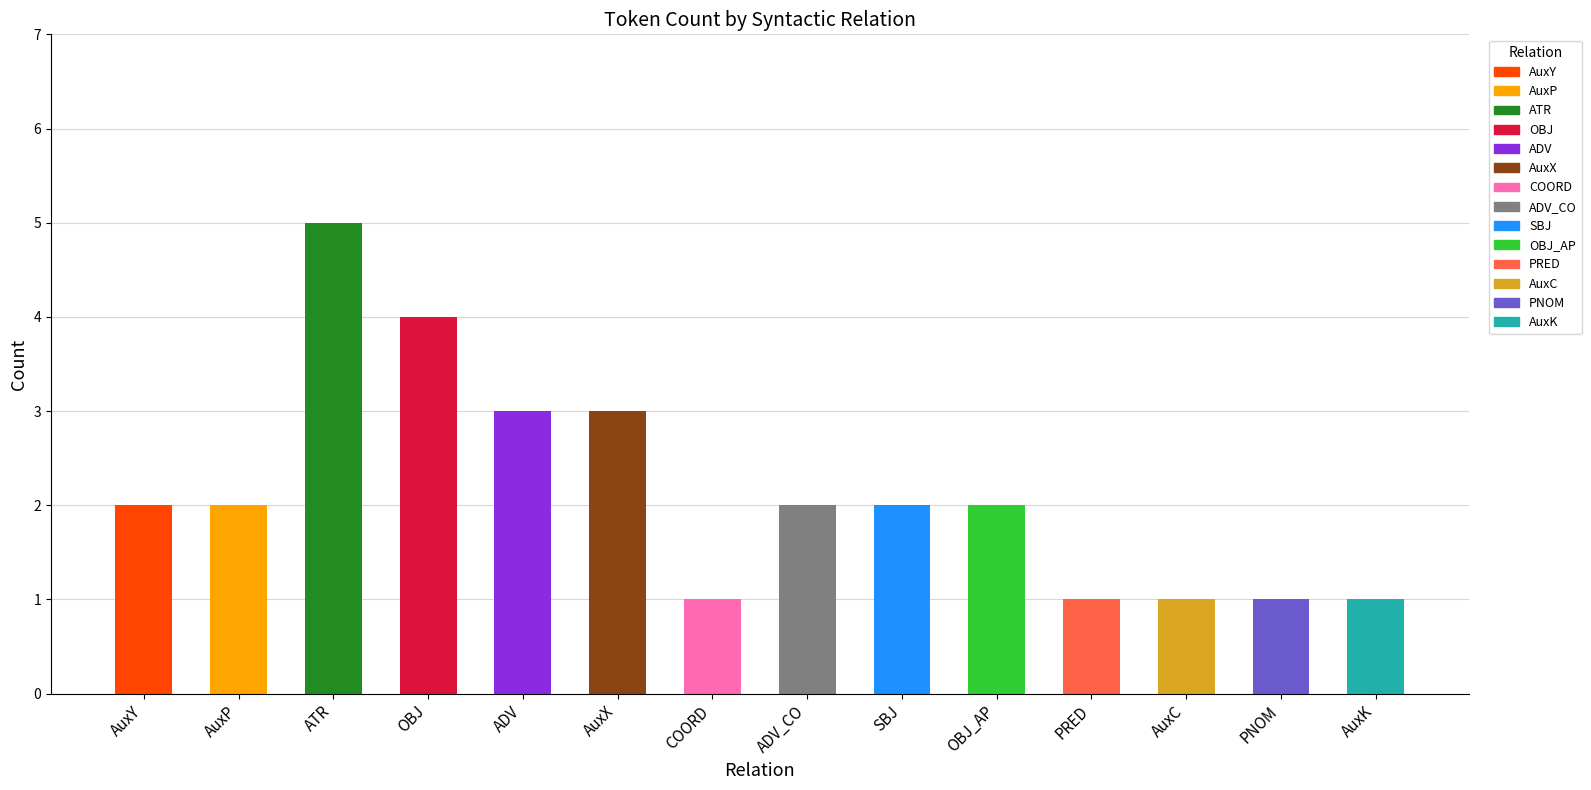

Reading left to right, transcribe all the data shown in this chart.

2	2	5	4	3	3	1	2	2	2	1	1	1	1